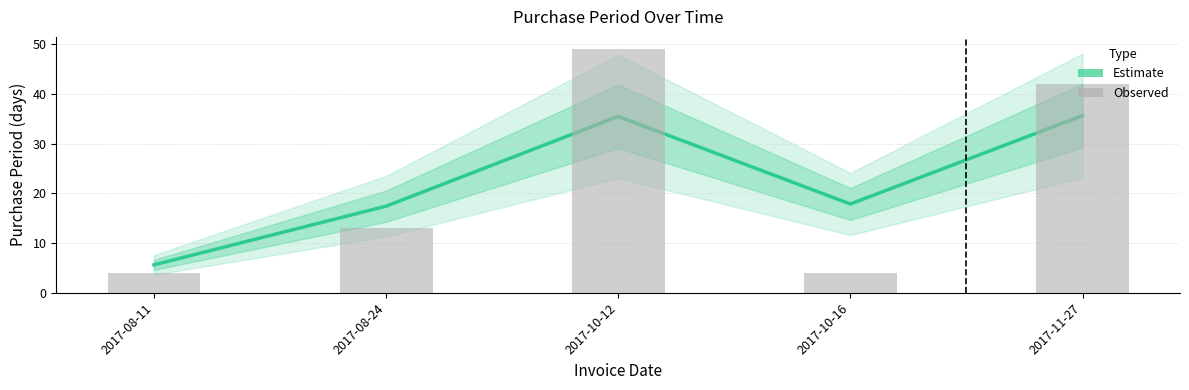

What are all the series names shown in the legend?

Estimate, Observed